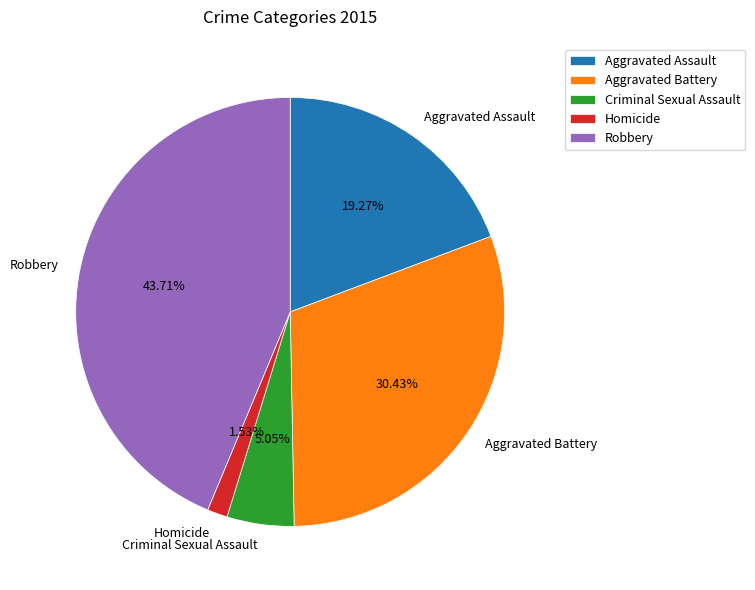

How many slices are in this pie chart?

5